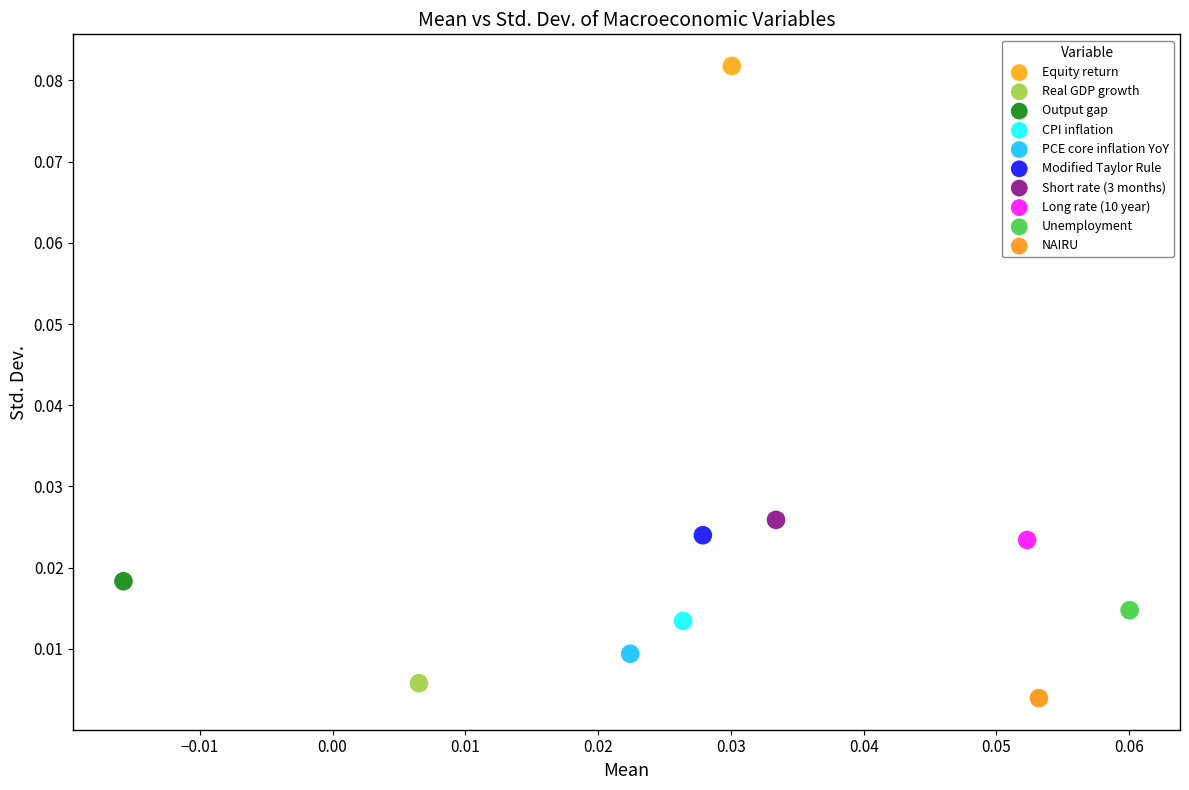

What are all the series names shown in the legend?

Equity return, Real GDP growth, Output gap, CPI inflation, PCE core inflation YoY, Modified Taylor Rule, Short rate (3 months), Long rate (10 year), Unemployment, NAIRU